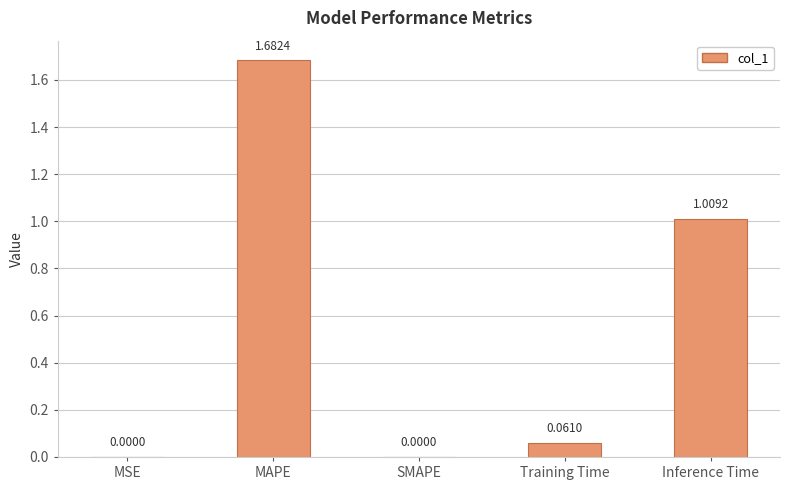

Which category has the highest value across all series?

MAPE